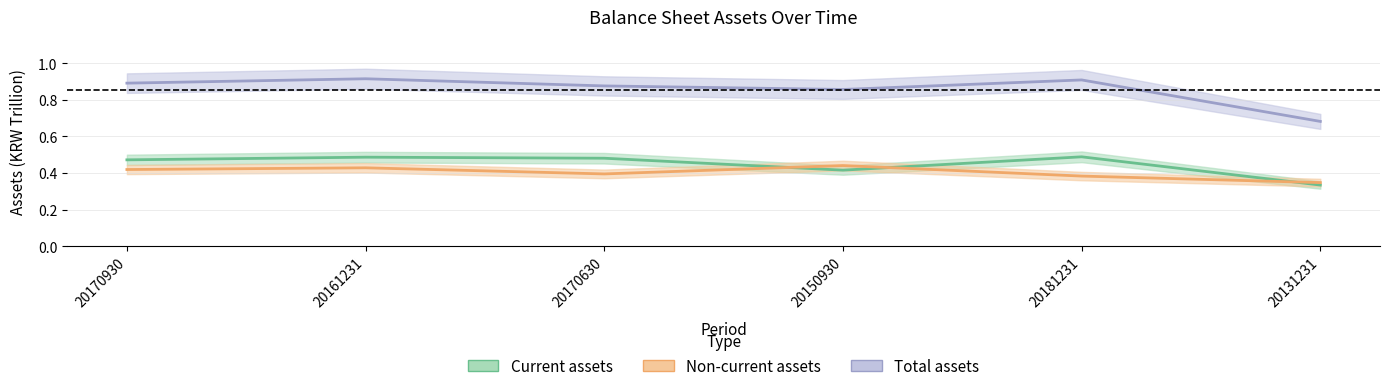

Between 20170930 and 20181231, which series saw the biggest shift?

Non-current assets